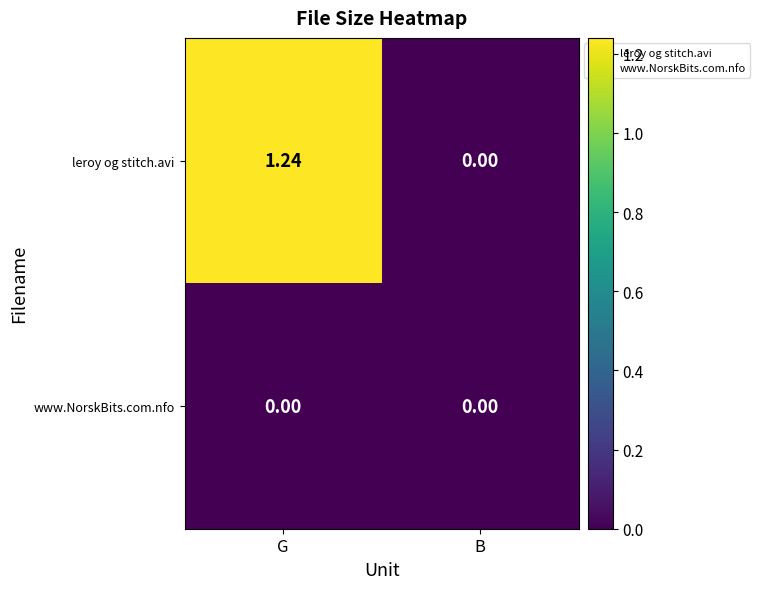

Which series has the largest total across all categories?

leroy og stitch.avi